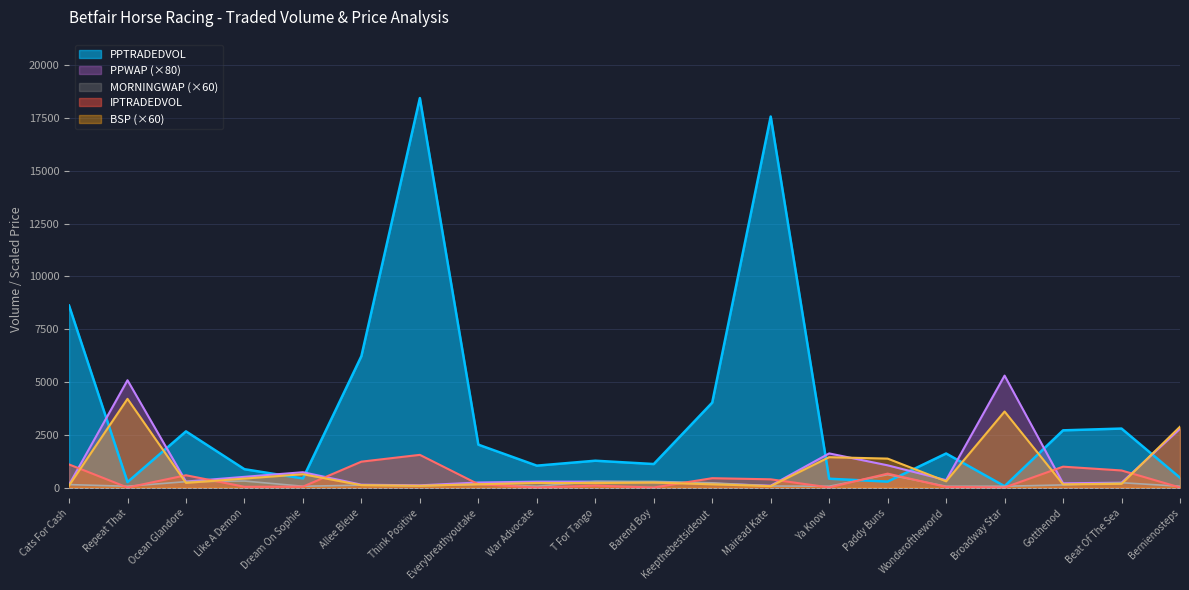

True or false: PPWAP and BSP intersect in this chart.

True